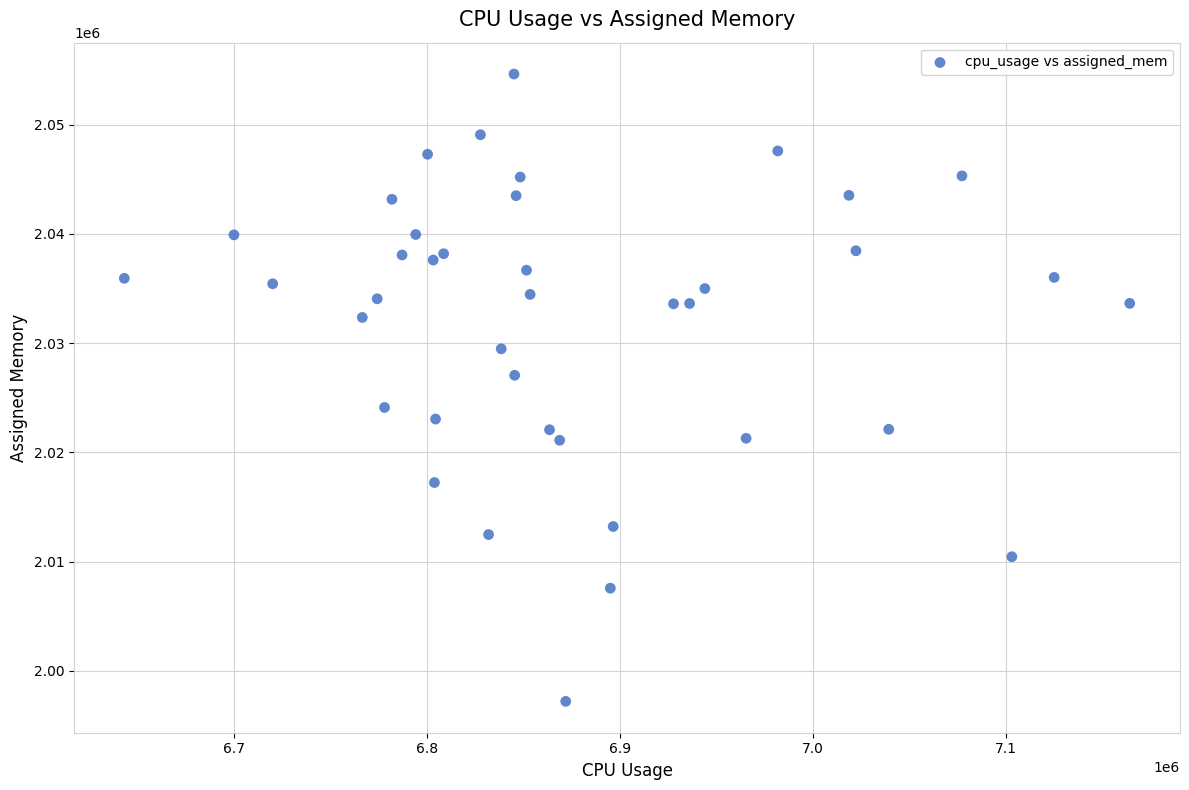

What Y value in the scatter plot is closest to 2025923?

2027059.0